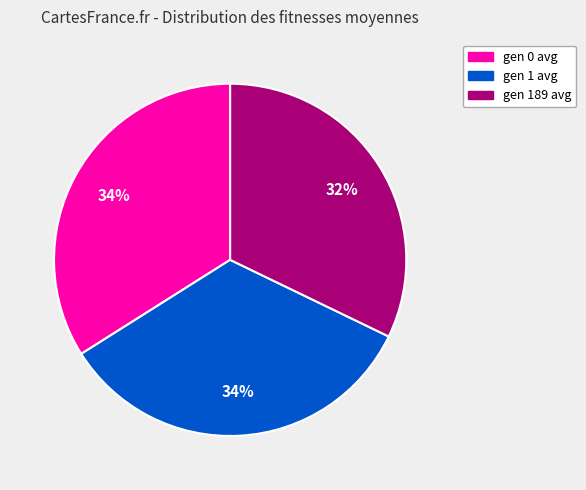

What is the ratio of the value at gen 189 avg to the value at gen 0 avg?

0.9